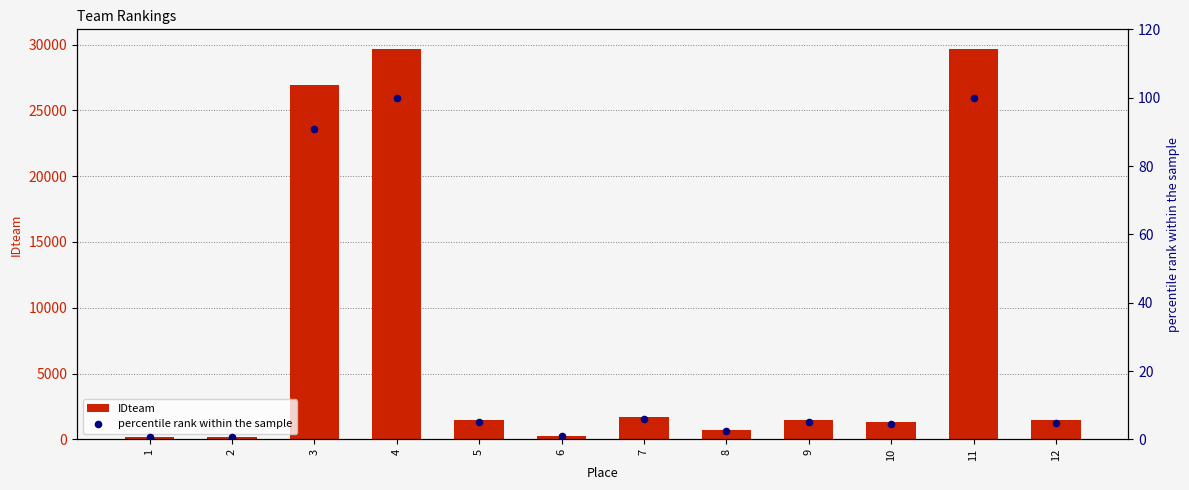

Which series has the largest Y range (max minus min)?

IDteam